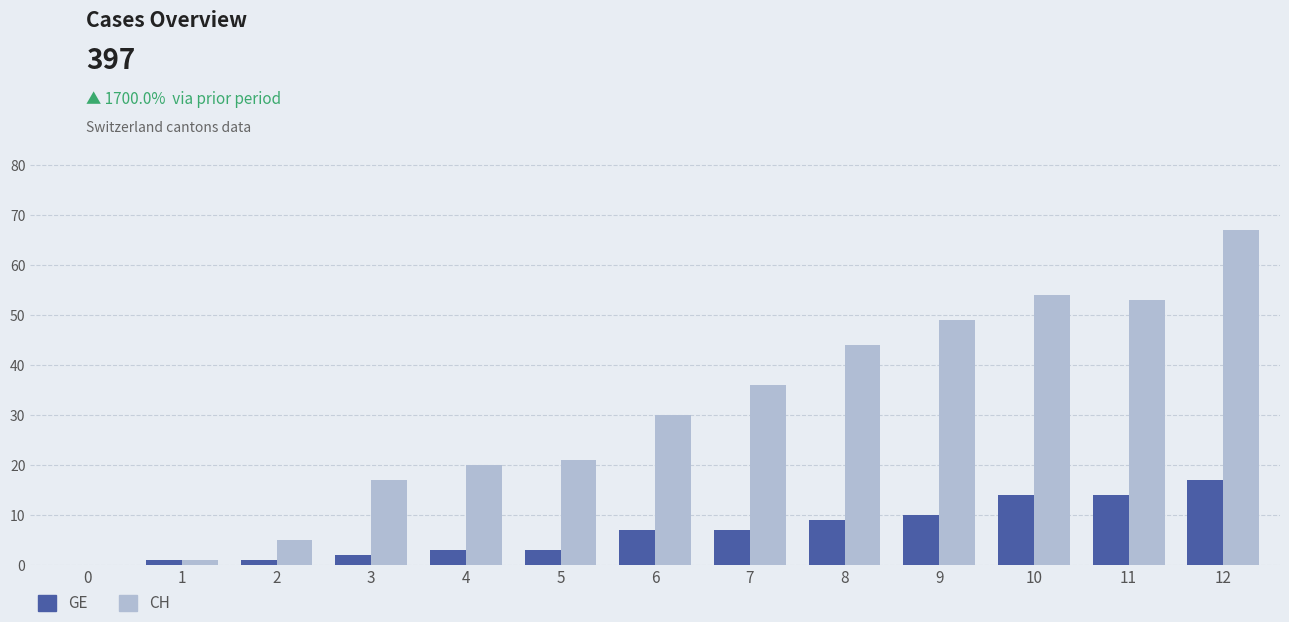

What is the sum of all CH values?

397